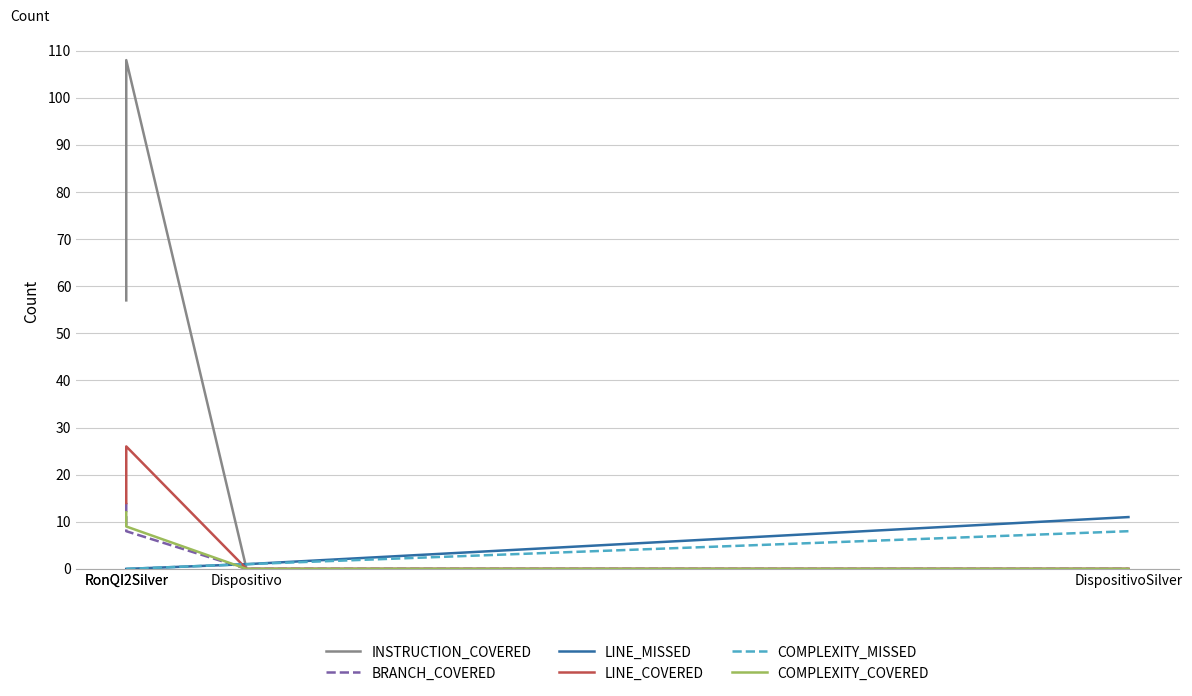

What is the sum of the BRANCH_COVERED values at RonQI2Silver and Dispositivo?

8